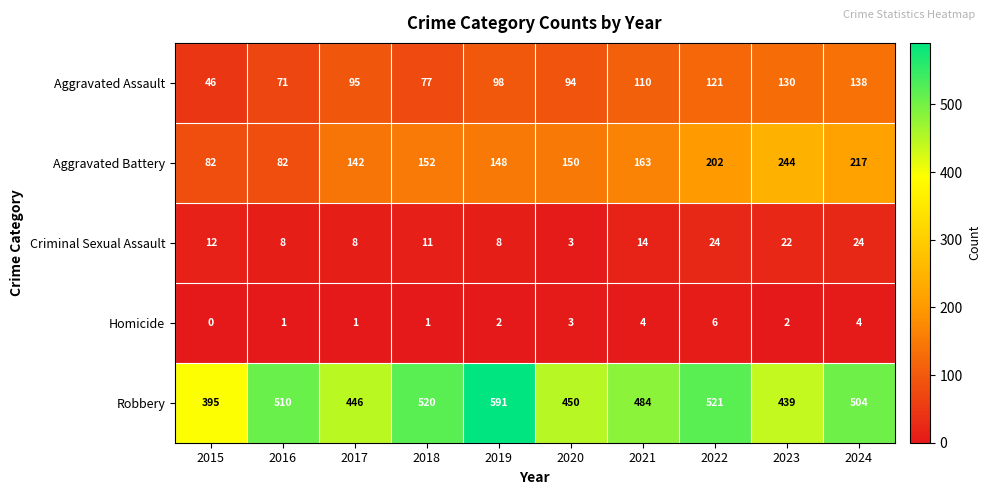

Is it true that Robbery equals 484 at 2021?

True